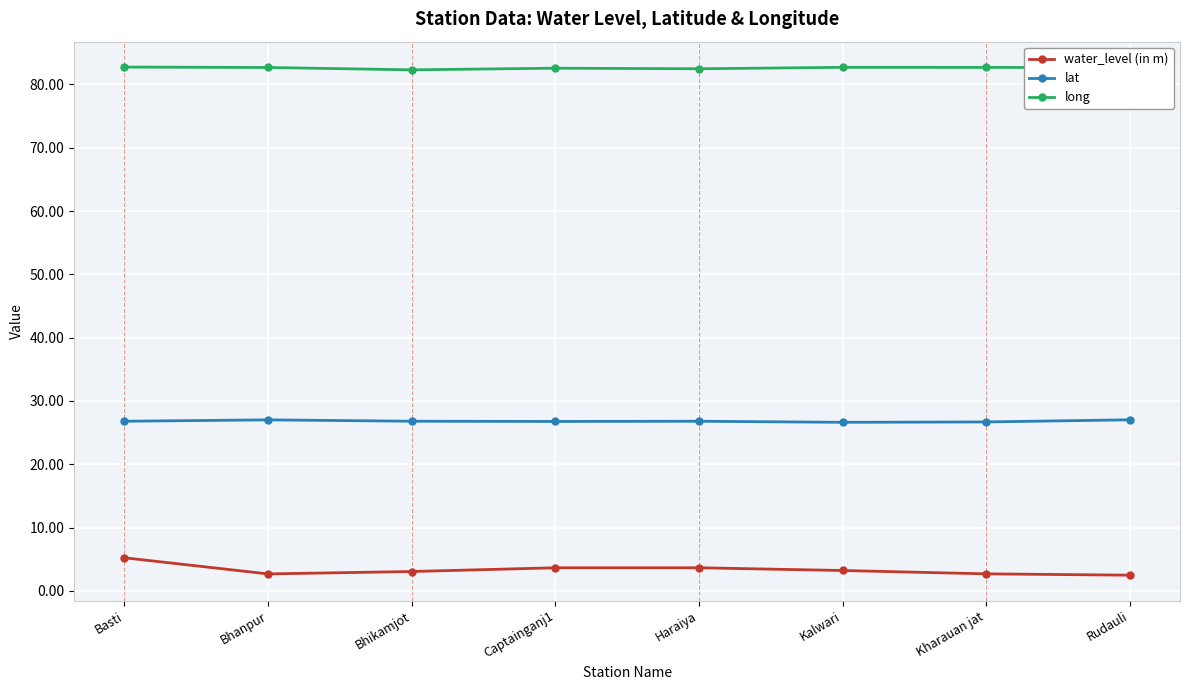

Which series has the widest spread of values?

water_level (in m)